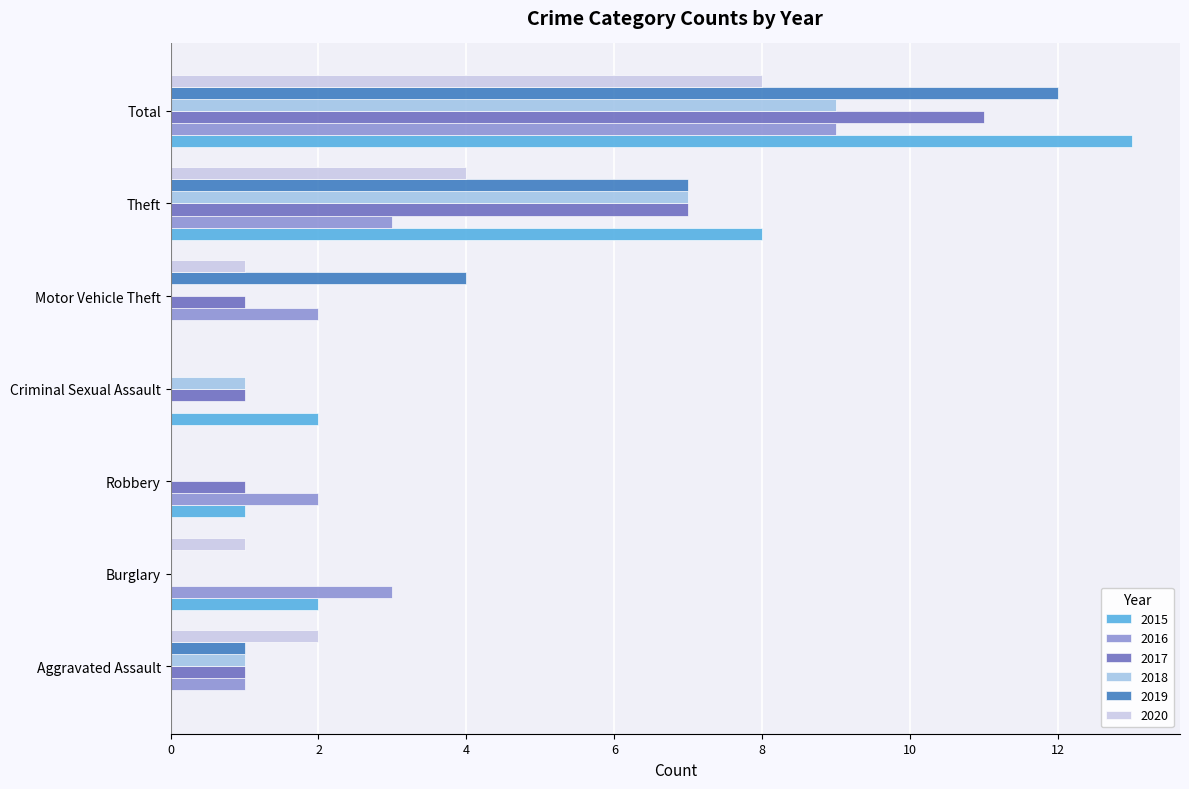

At which label is 2015 closest to 6?

Theft